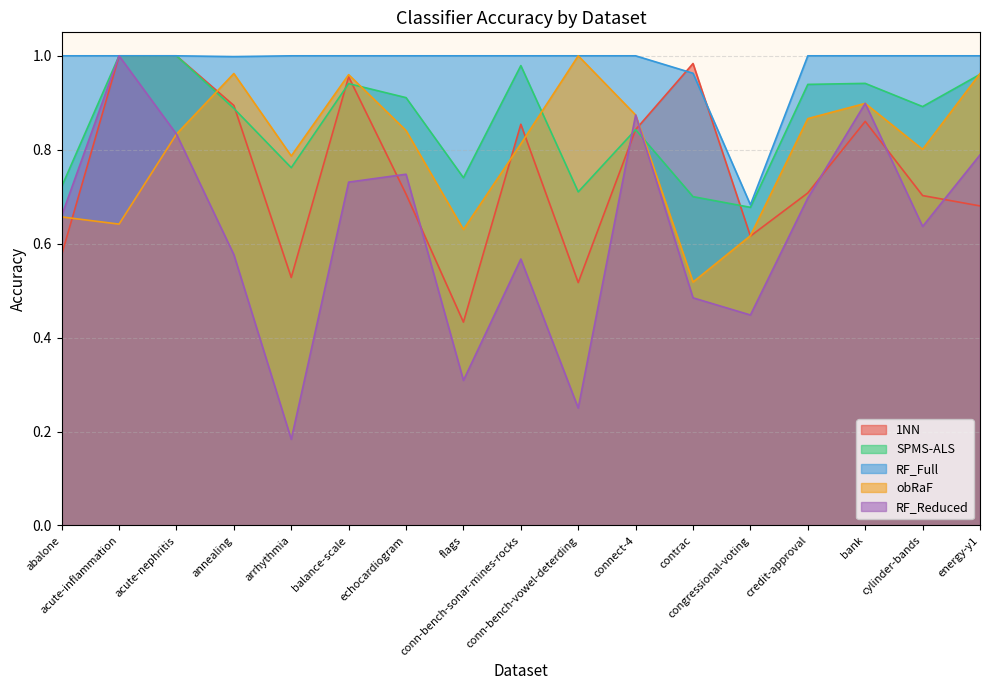

How many lines are shown in the chart?

5